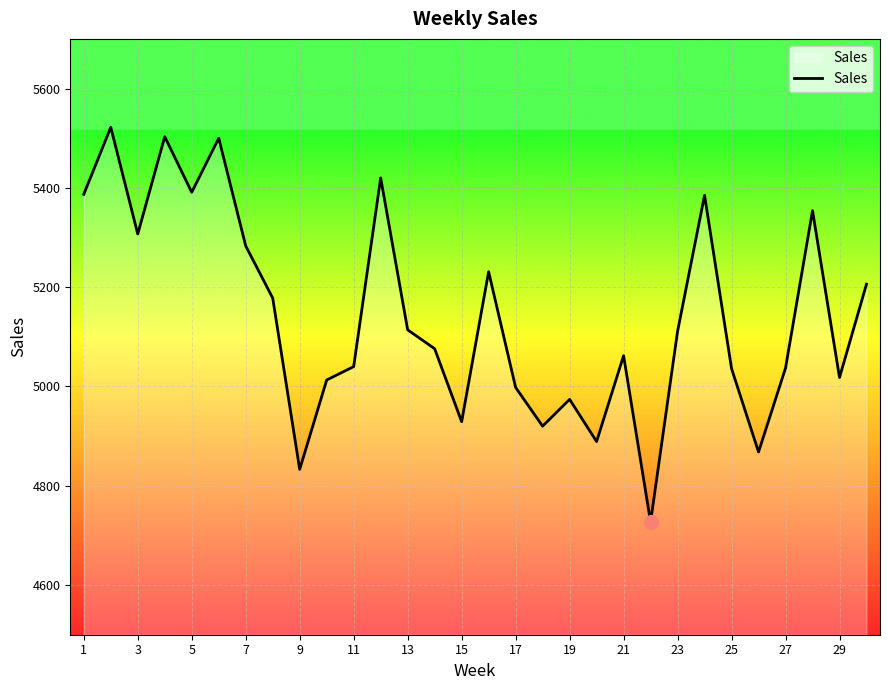

How many interior local valleys (lower than both neighbors) does the data have?

9